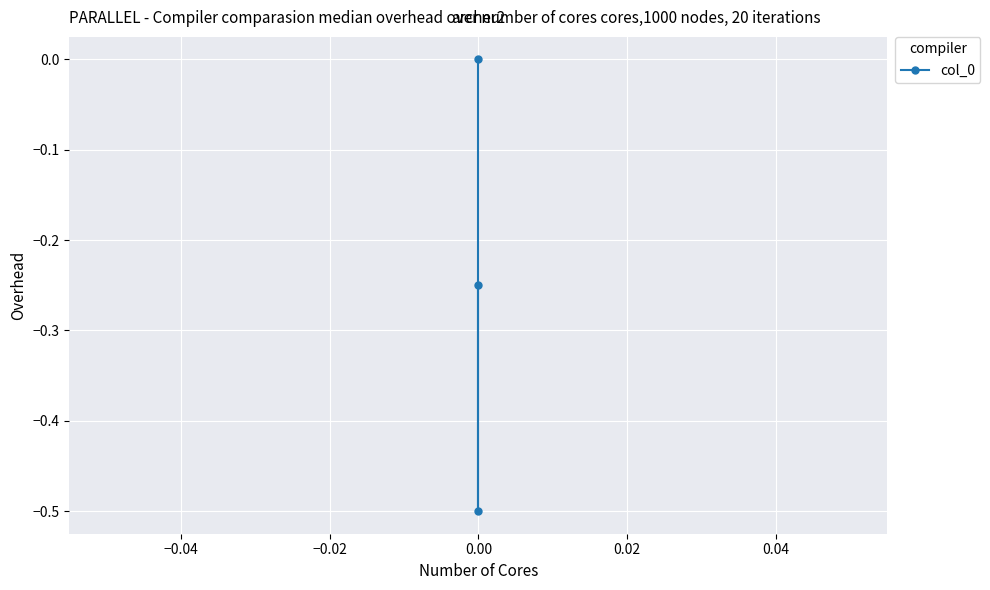

Count the values in the range 0 to 1.

1